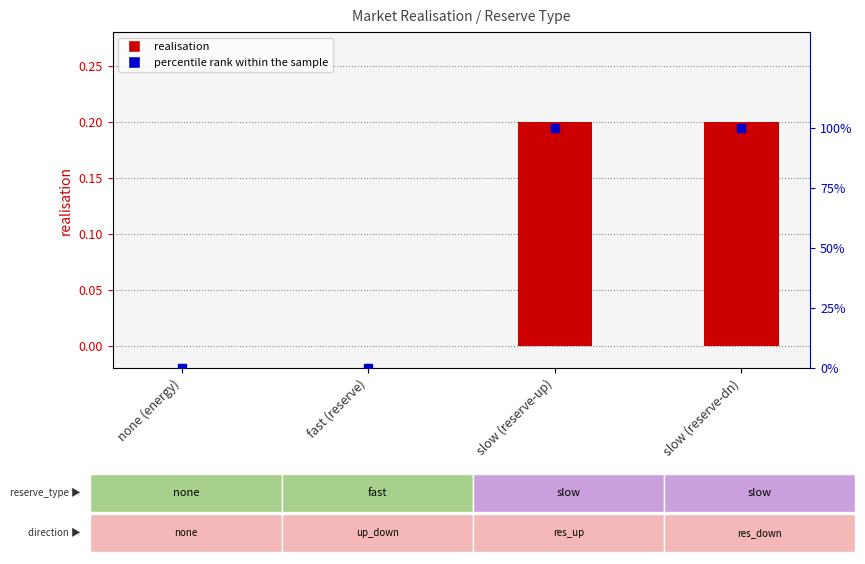

Is the value of realisation at slow (reserve-dn) greater than the value of percentile rank within the sample at fast (reserve)?

Yes